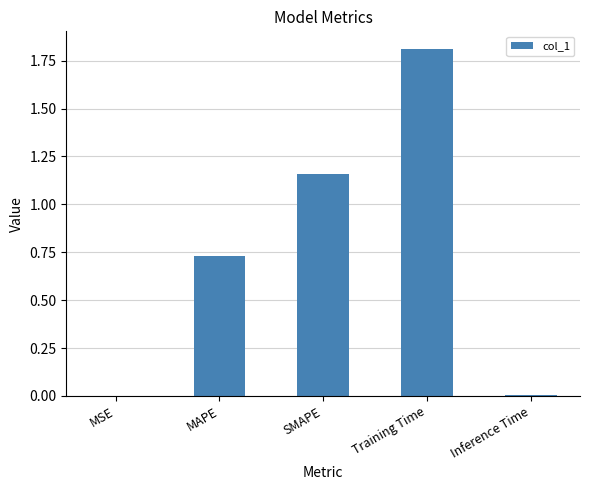

What is the change in value from Training Time to Inference Time?

-1.8